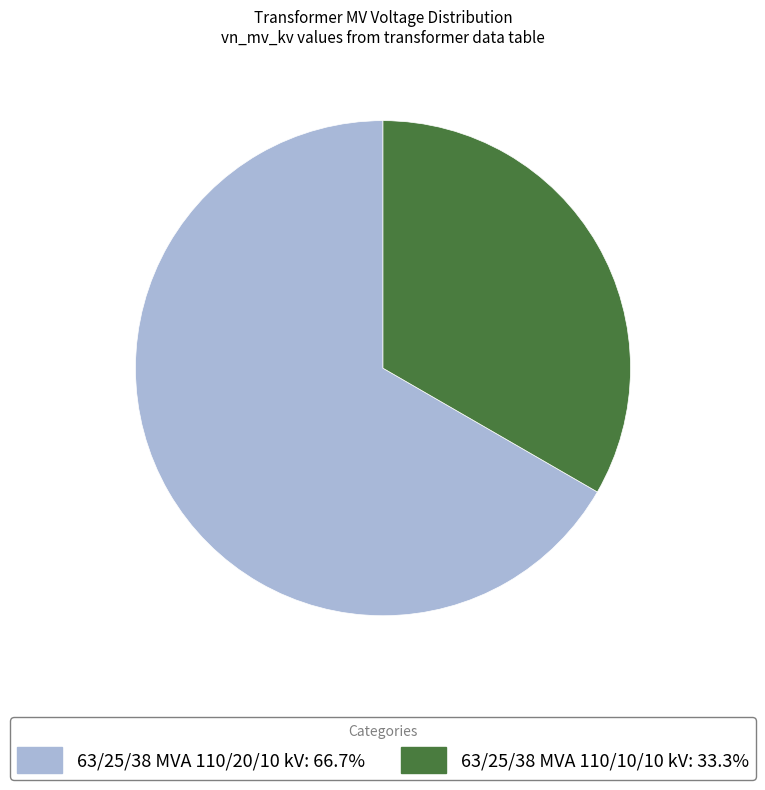

Is it true that 63/25/38 MVA 110/10/10 kV is 33% of the pie?

True